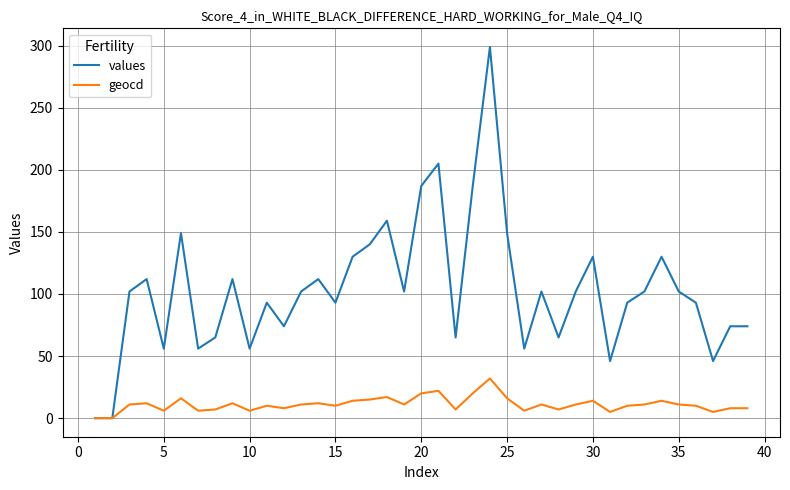

How many categories are shown in the chart?

39